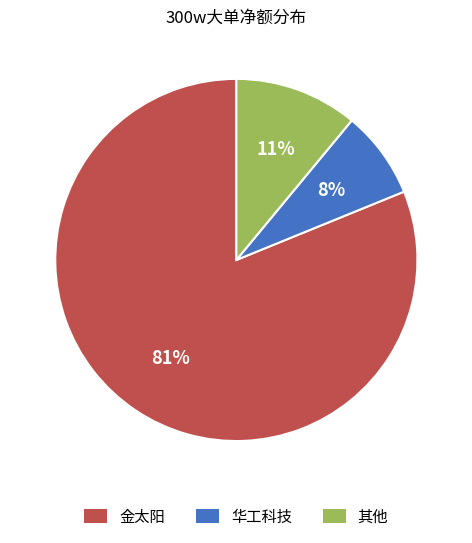

To the nearest percent, what is the average slice percentage?

33%